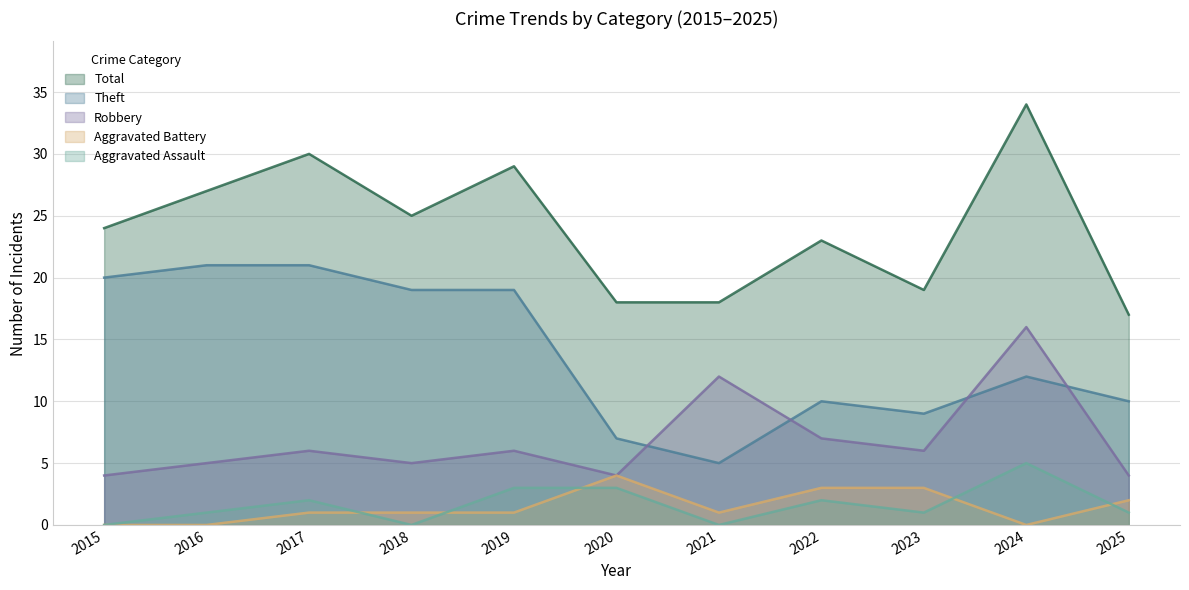

How many interior local valleys does the Theft series have?

2